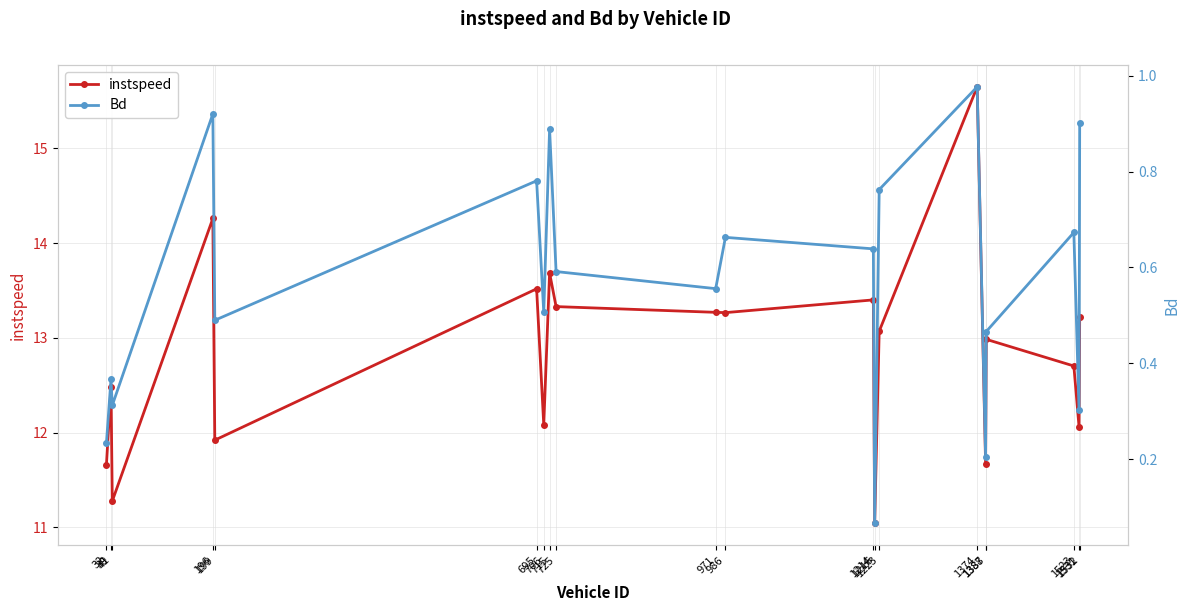

Which has a higher value, 32 or 39?

39